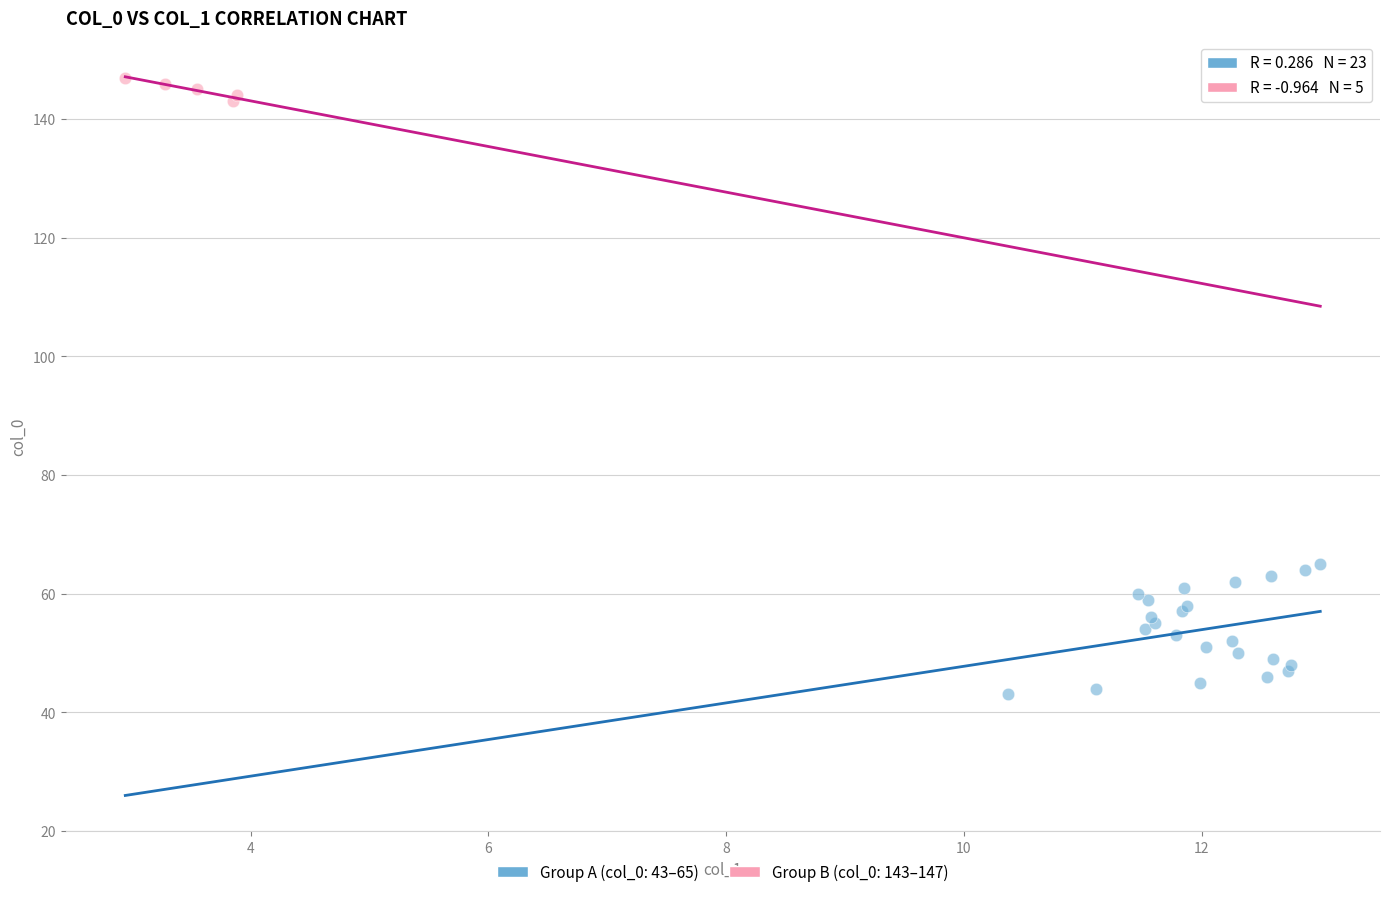

Which series contains the lowest Y value?

Group A (col_0: 43–65)